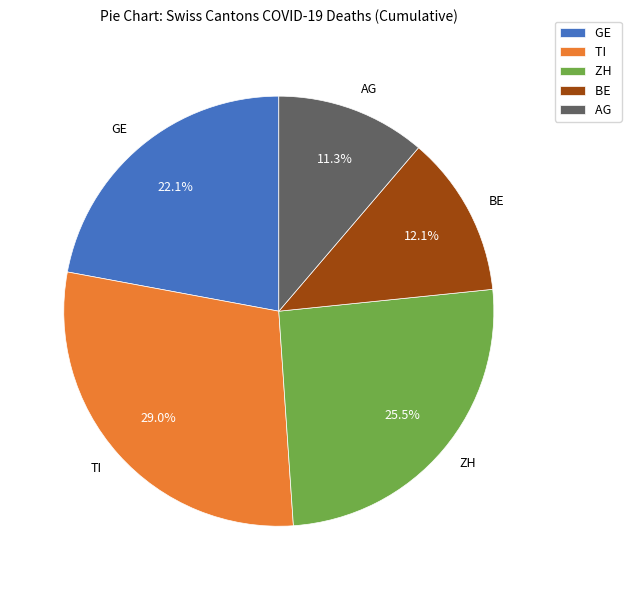

Does any single category account for the majority?

No